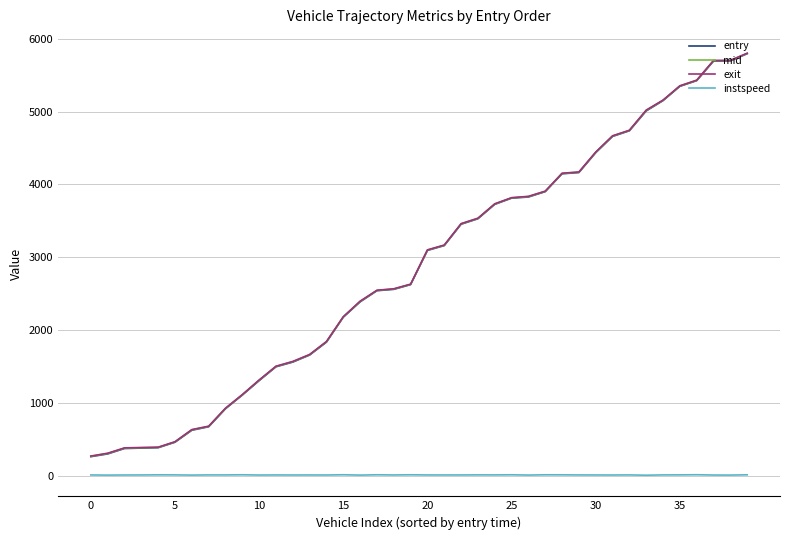

True or false: exit and entry cross at least once.

False